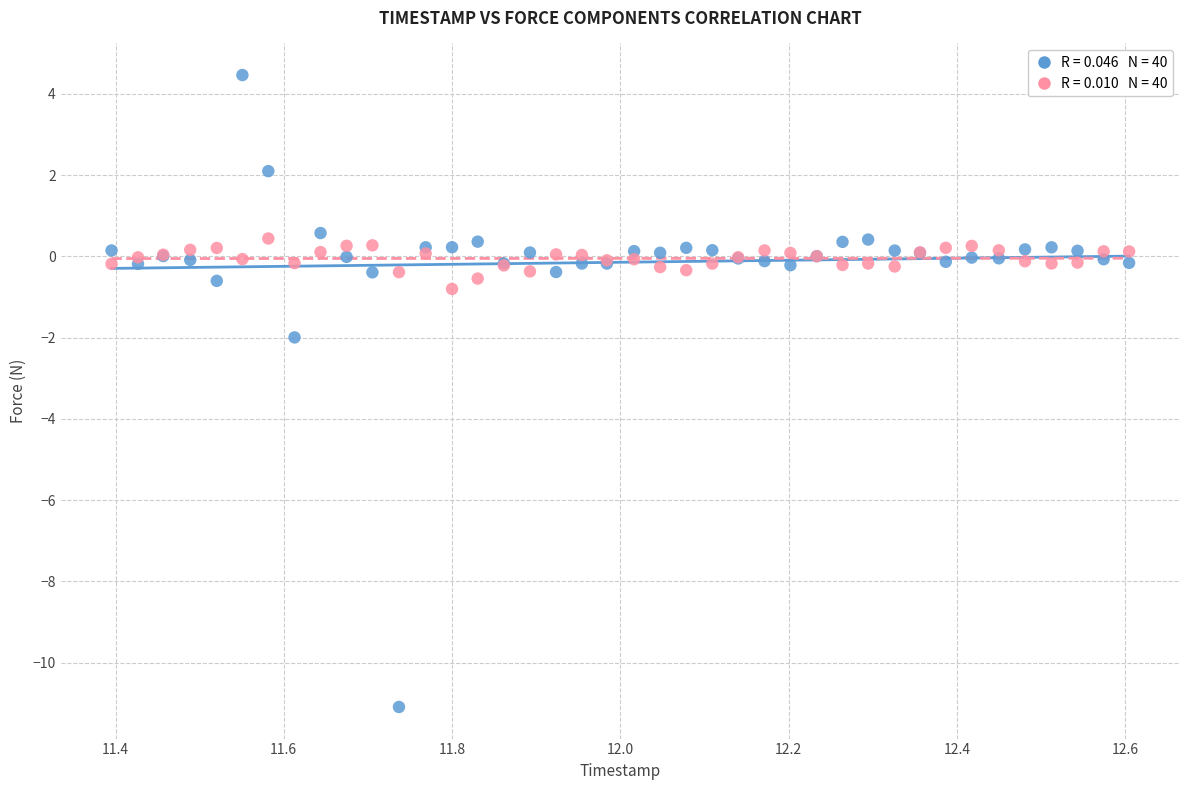

Across all series, what Y value is closest to -3?

-2.0